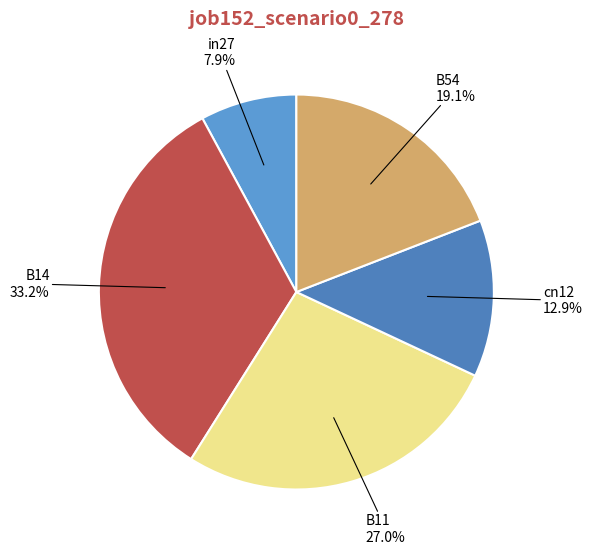

To the nearest percent, what is the combined percentage of B54 and in27?

27%